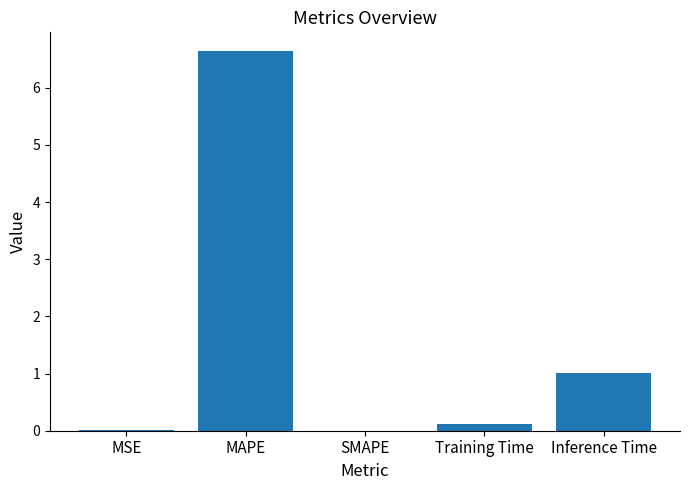

What is the sum of all values?

7.8